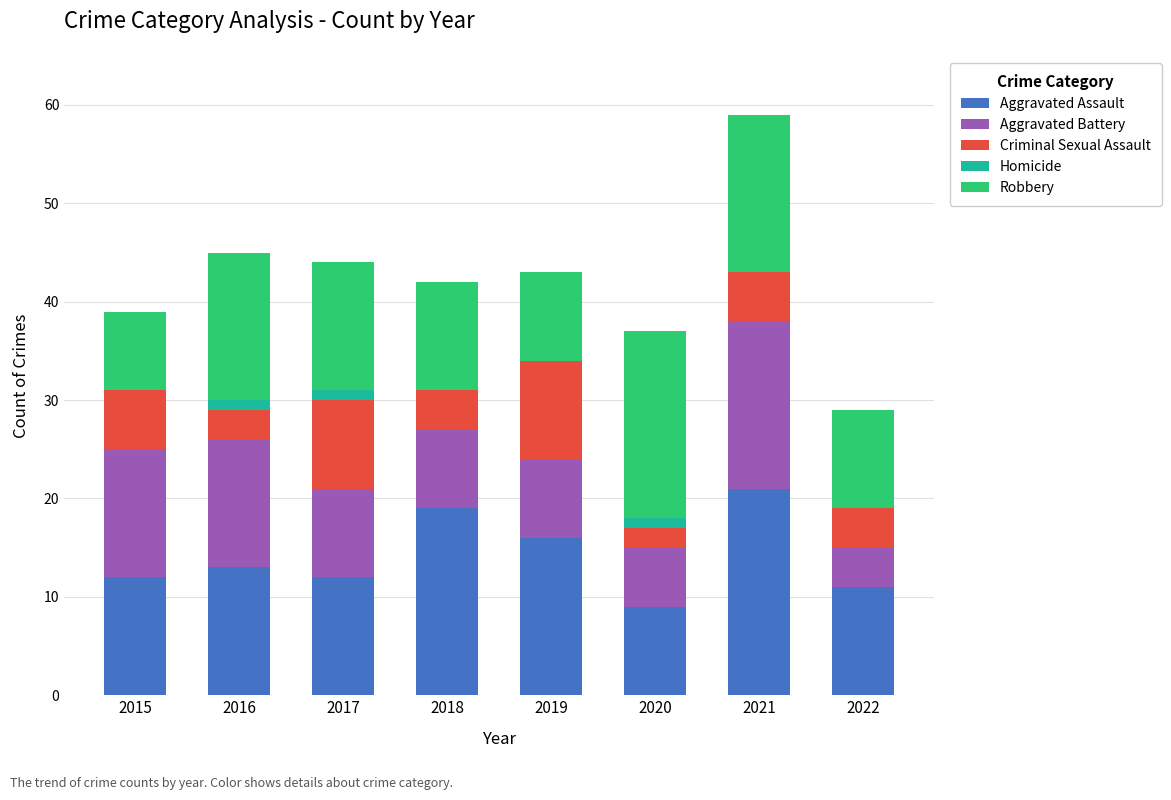

Does the chart contain stacked bars?

Yes